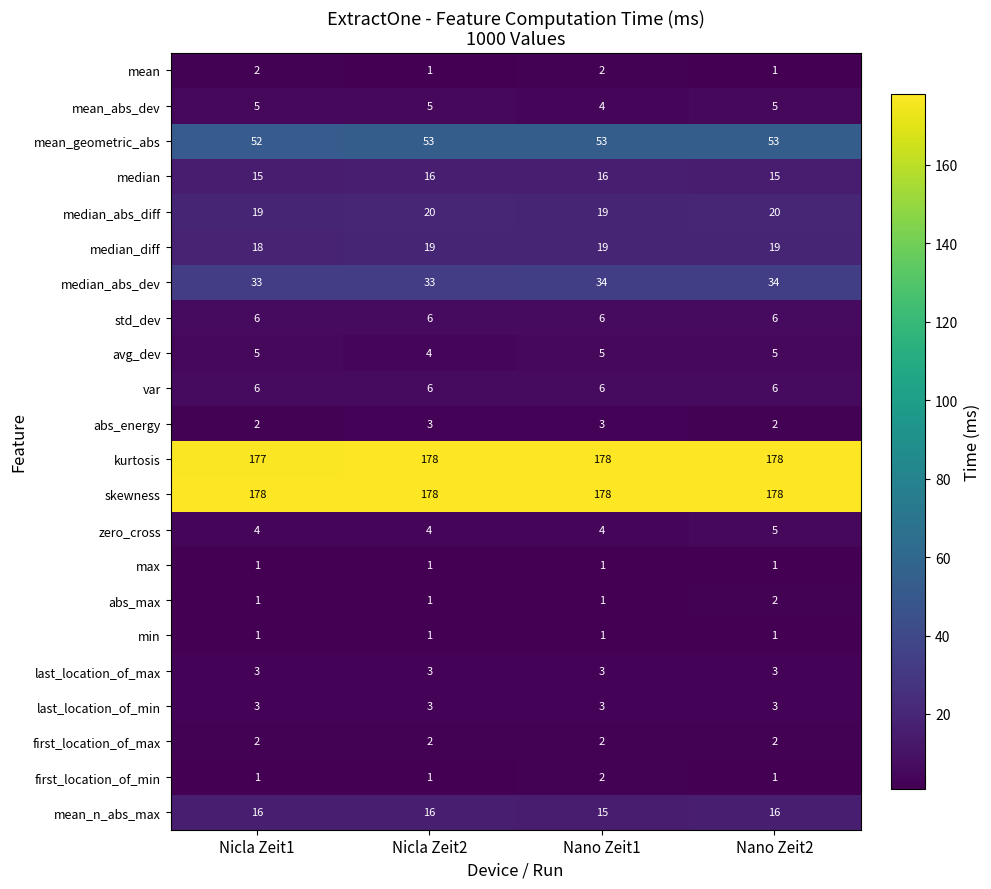

What is the total value across all series at Nicla Zeit2?

554